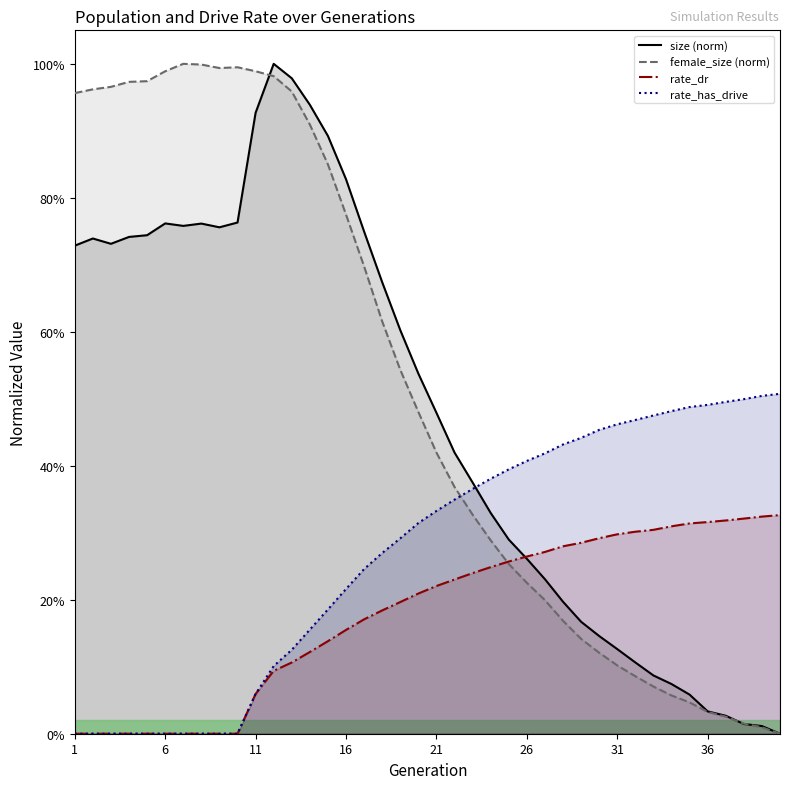

The value of rate_dr at 21 is 0.1. True or false?

False